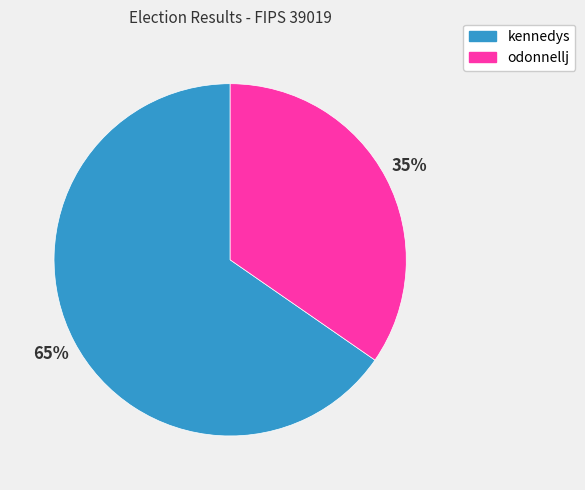

Which category has the smallest portion of the pie?

odonnellj